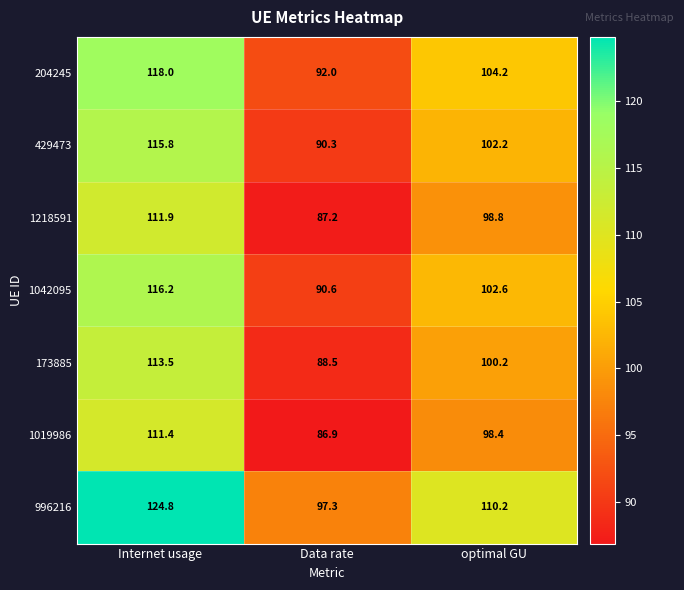

At which category is the sum across all series the highest?

Internet usage